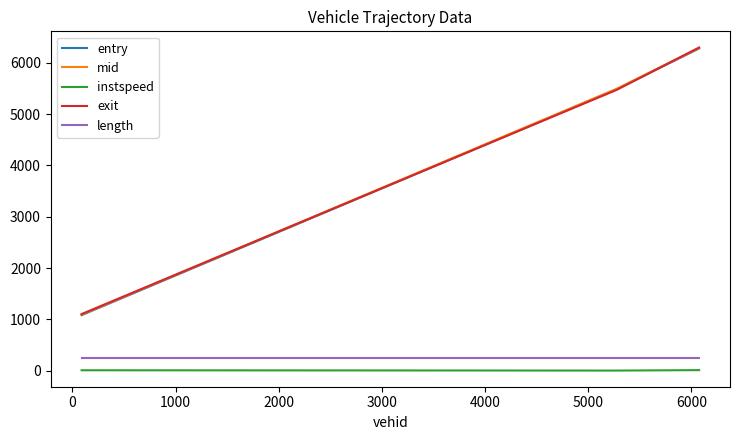

What are all the series names shown in the legend?

entry, mid, instspeed, exit, length